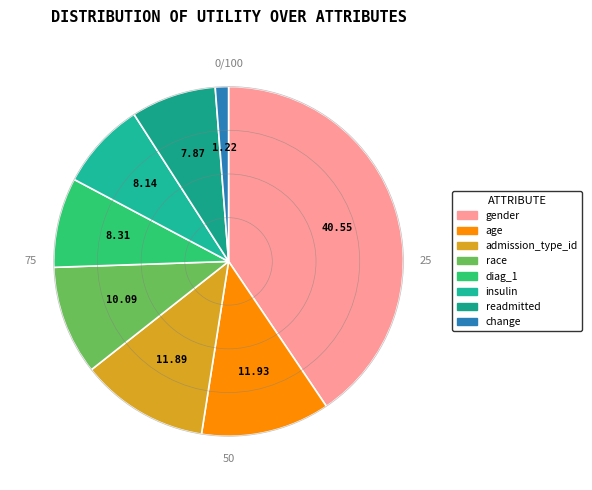

Does insulin account for over 50% of the chart?

No